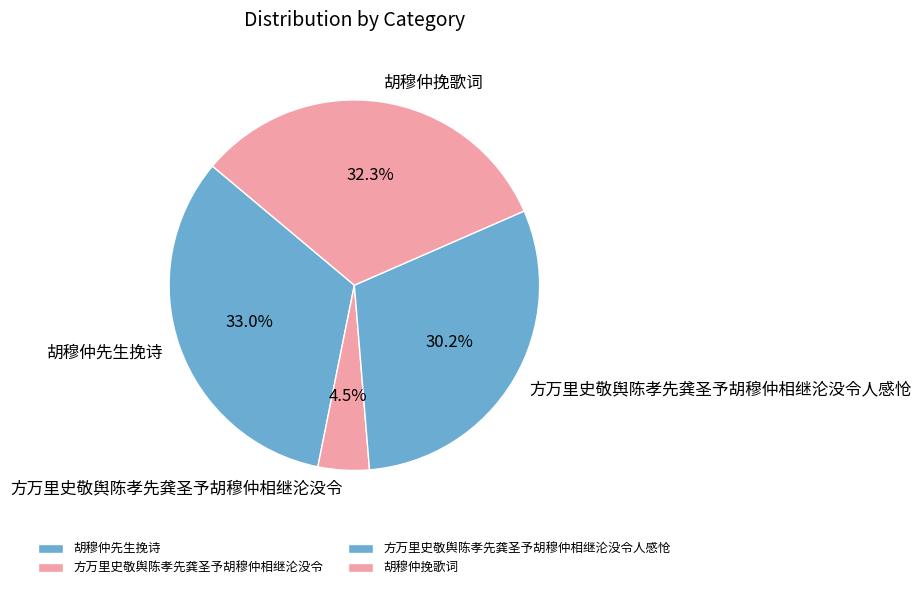

How many slices are in this pie chart?

4